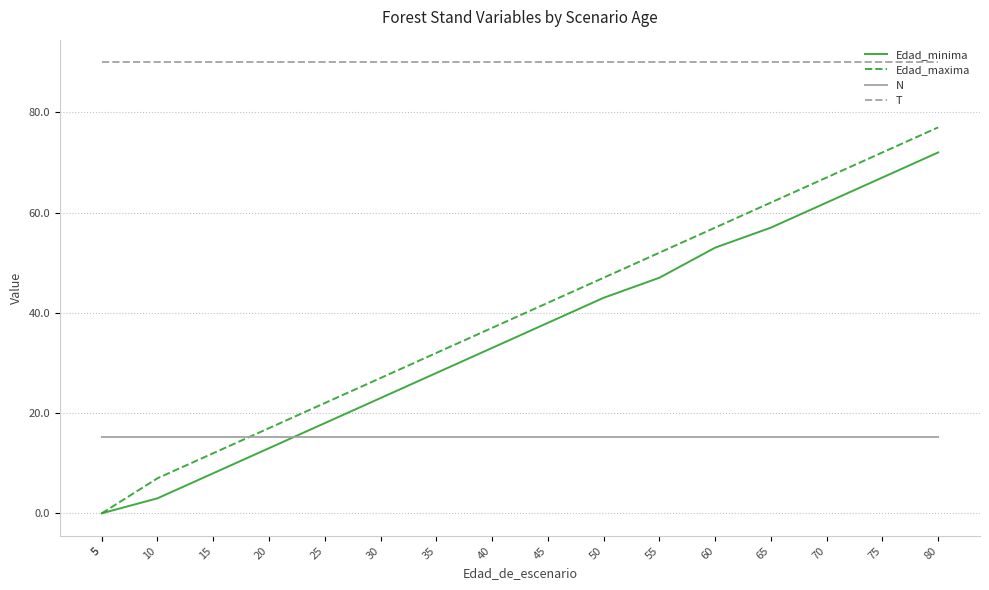

Is the value of N at 70 greater than the value of Edad_minima at 25?

No